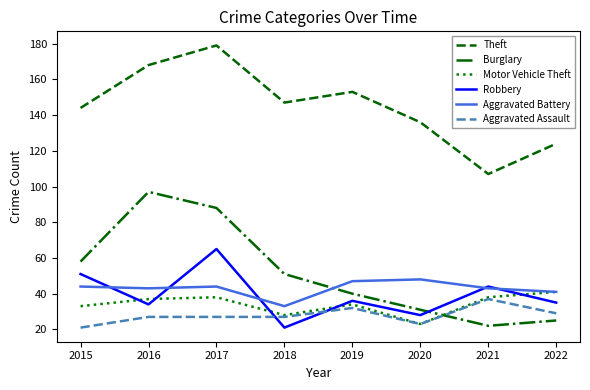

Is the value of Aggravated Assault at 2022 greater than the value of Burglary at 2020?

No